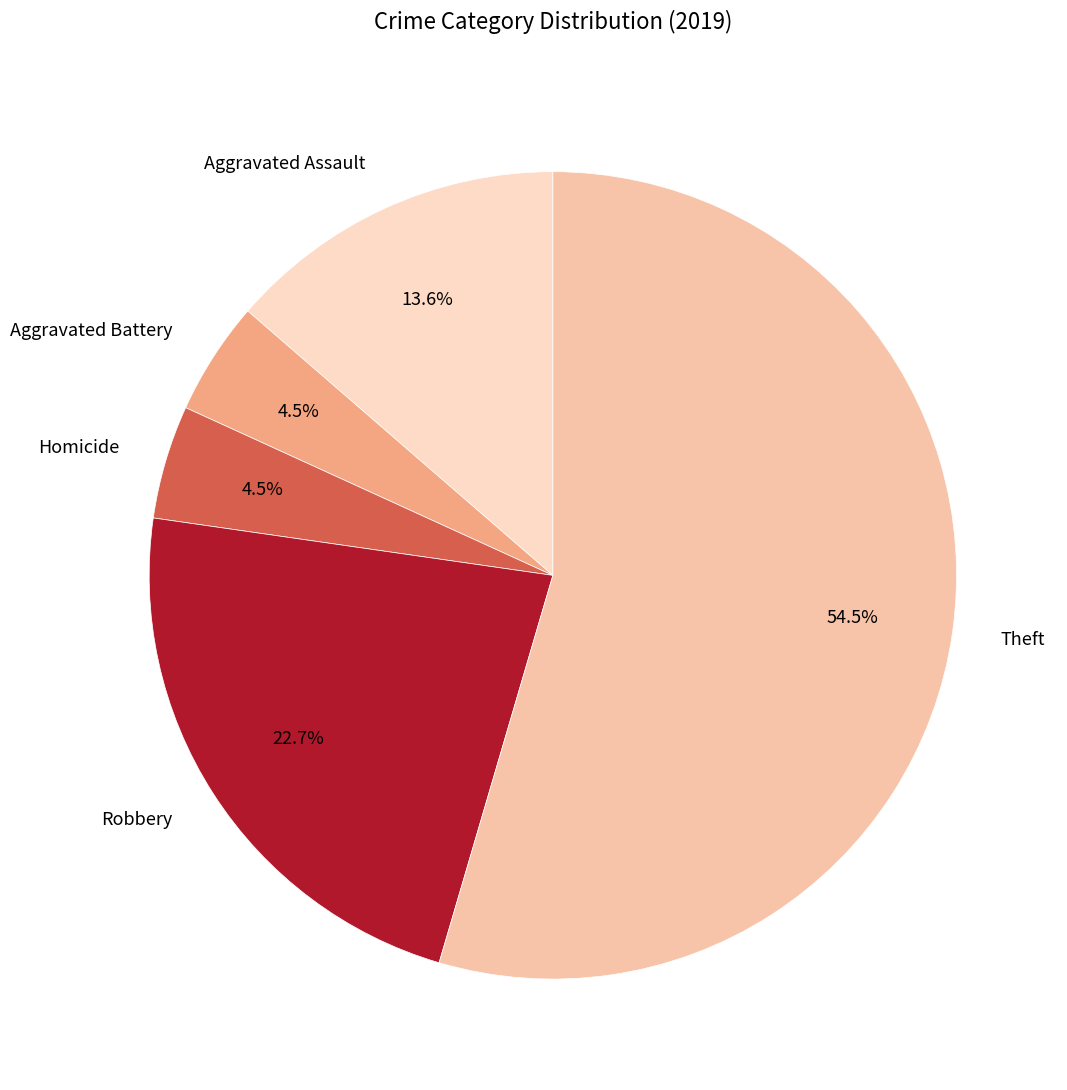

Combined, what portion of the pie is Robbery and Aggravated Assault?

36.4%